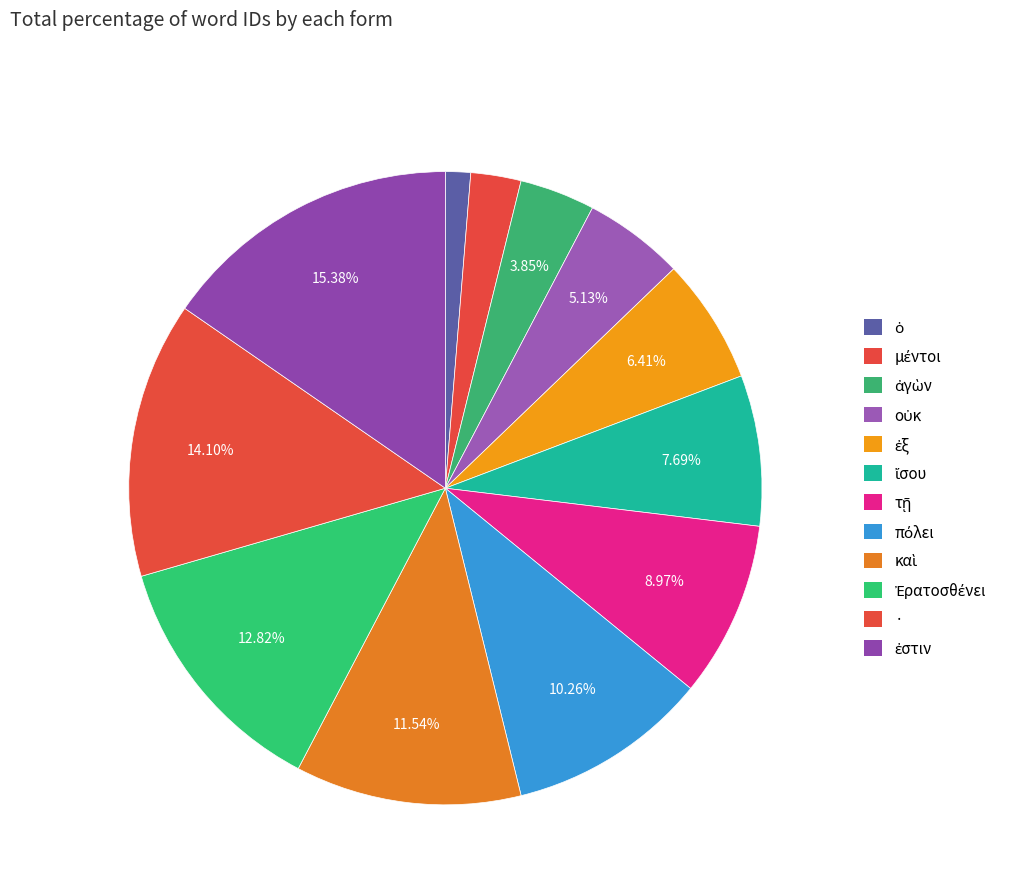

To the nearest percent, what percentage of the pie is ἴσου?

8%